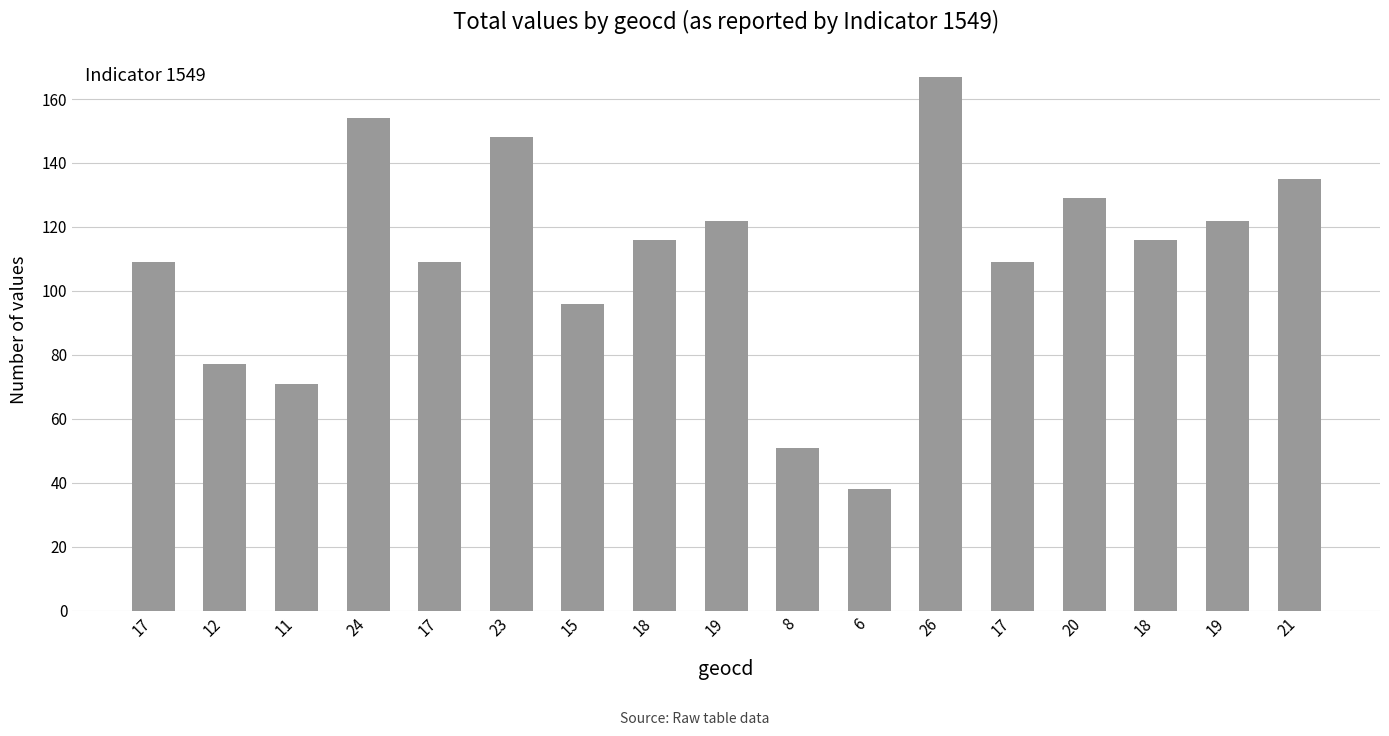

Rank the categories by value from highest to lowest.

26, 24, 23, 21, 20, 19, 19, 18, 18, 17, 17, 17, 15, 12, 11, 8, 6